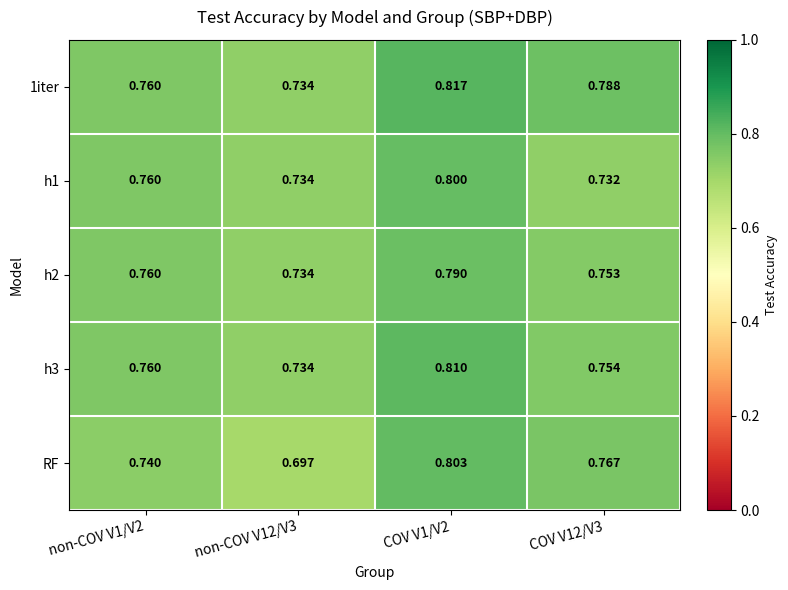

At COV V1/V2, list the series in order from smallest to largest.

h2, h1, RF, h3, 1iter